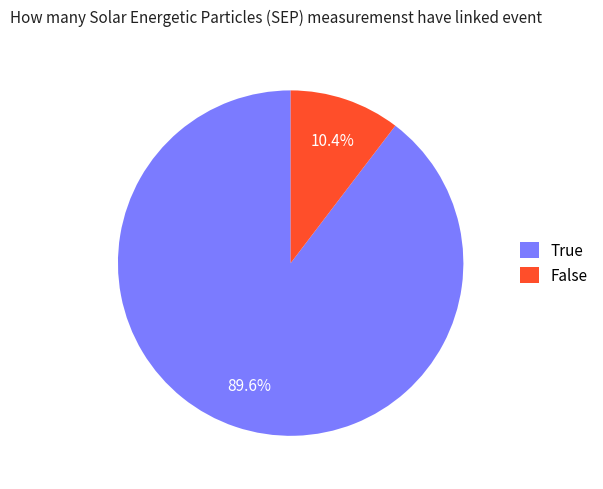

Rank the categories by value from highest to lowest.

True, False